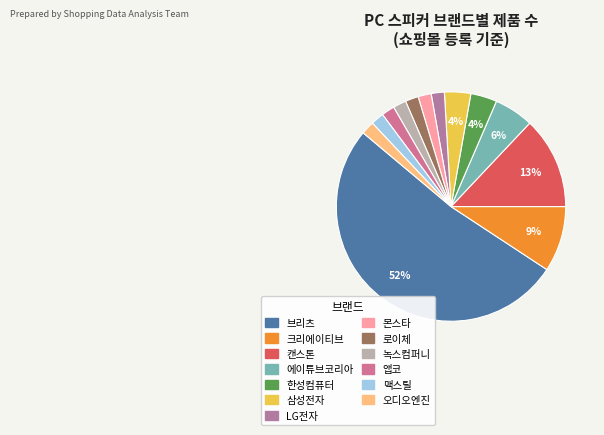

What is the largest slice in the pie chart?

브리츠